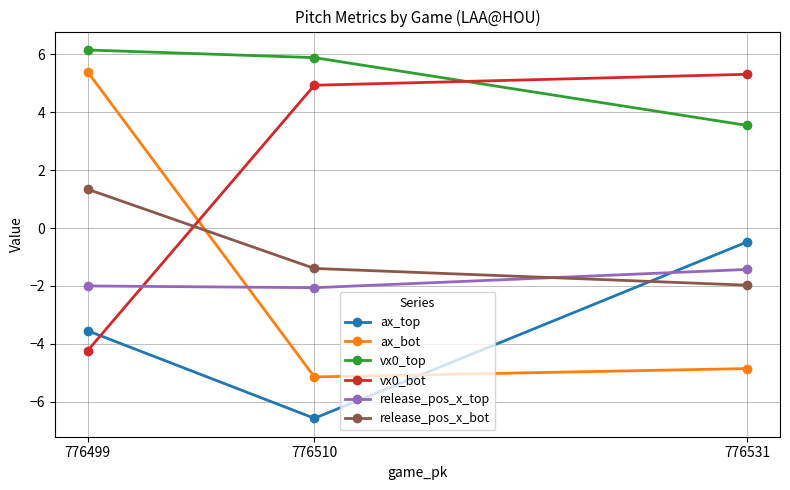

Does the chart have visible grid lines?

Yes